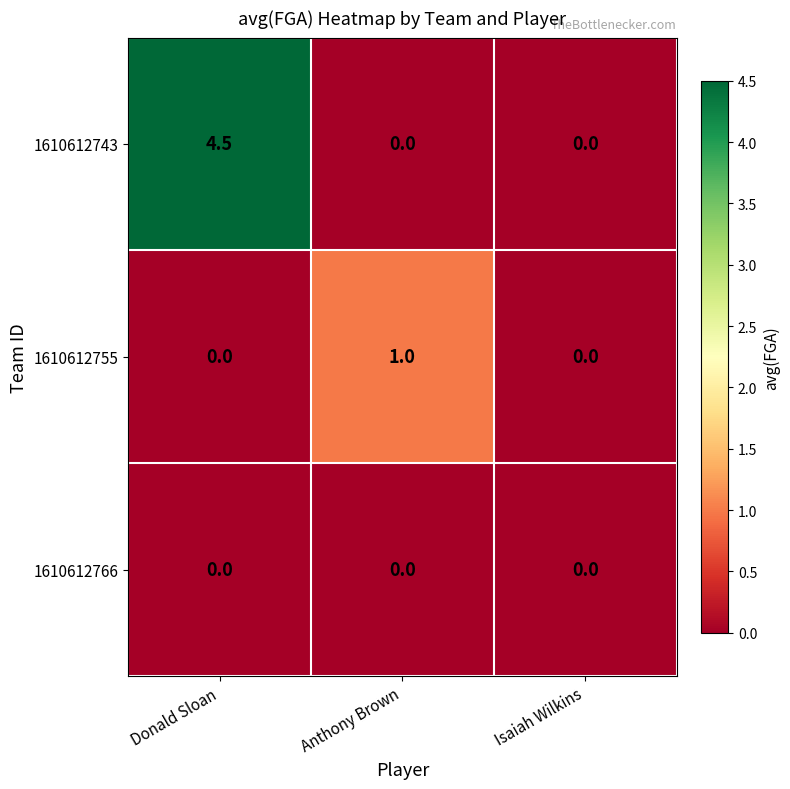

Which series has the largest total across all categories?

1610612743